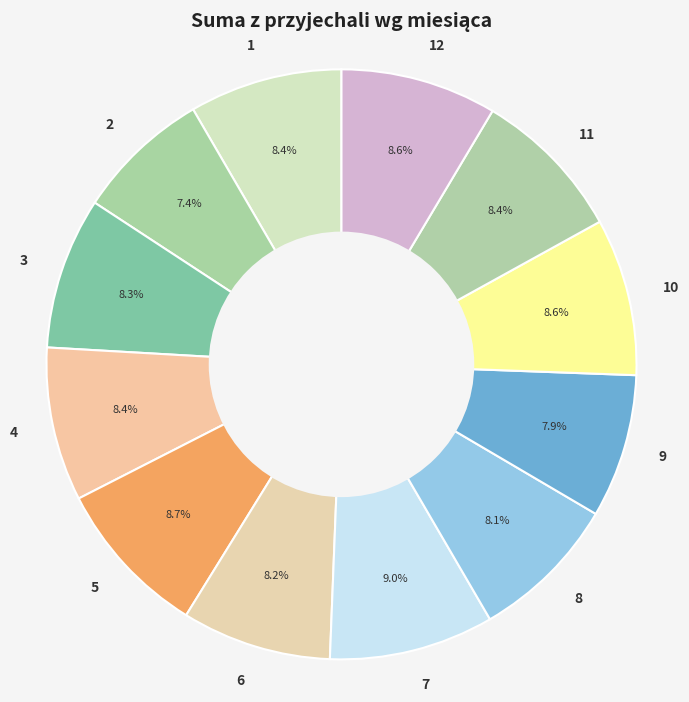

Approximately how many times larger is the value at 12 compared to 8?

1.1